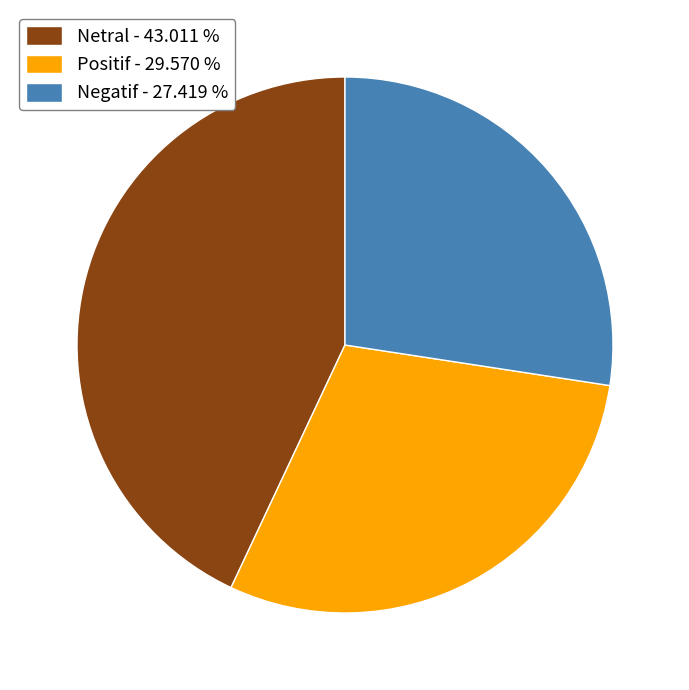

Rank the categories by value from lowest to highest.

Negatif, Positif, Netral